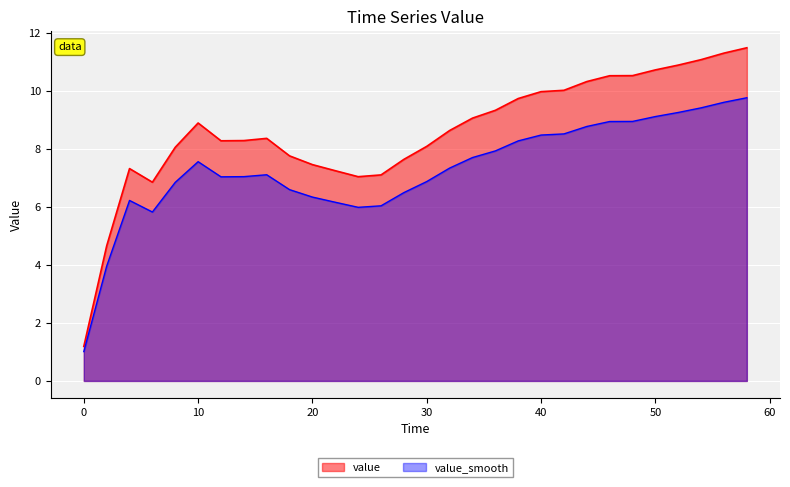

Where is the first local minimum?

6